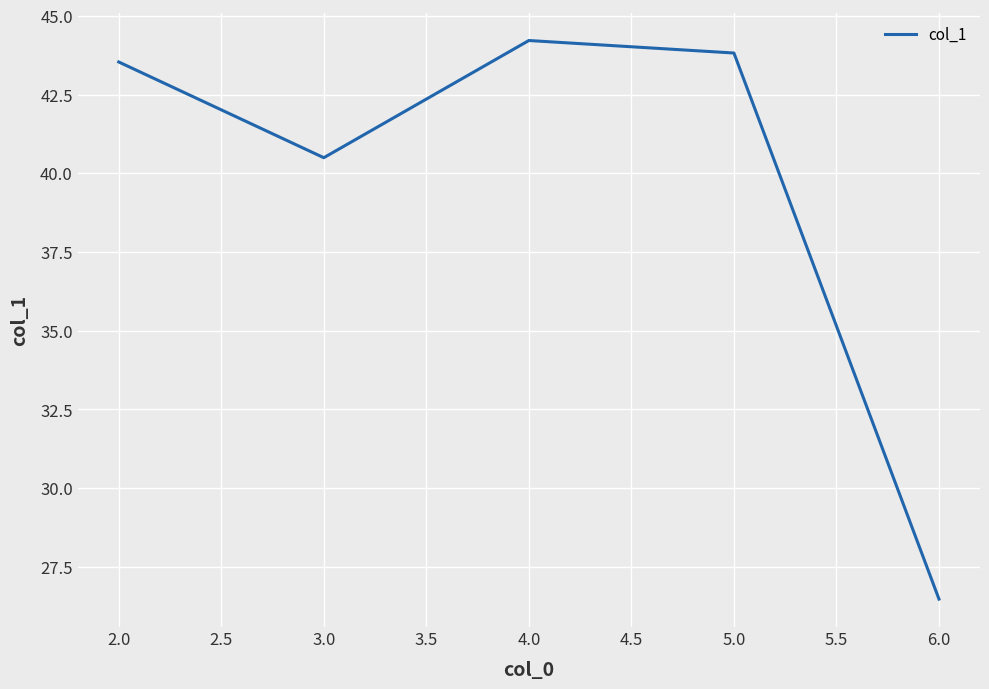

What is the change in value from 3.0 to 5.0?

+3.3